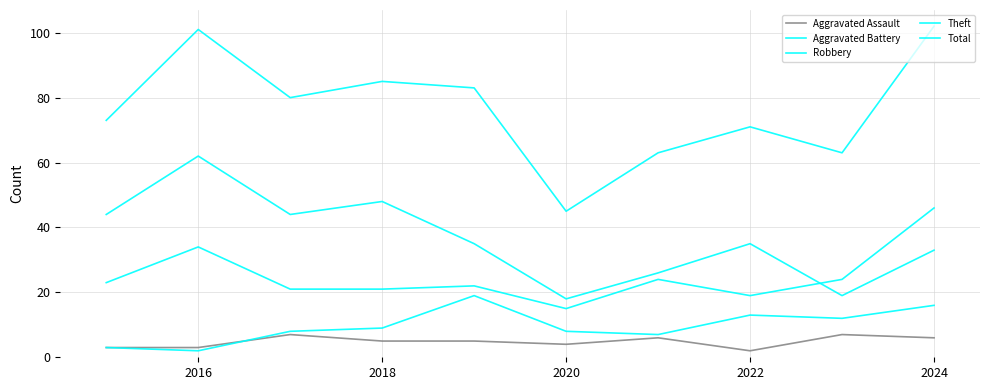

True or false: Robbery has more than 0 interior local peaks.

True